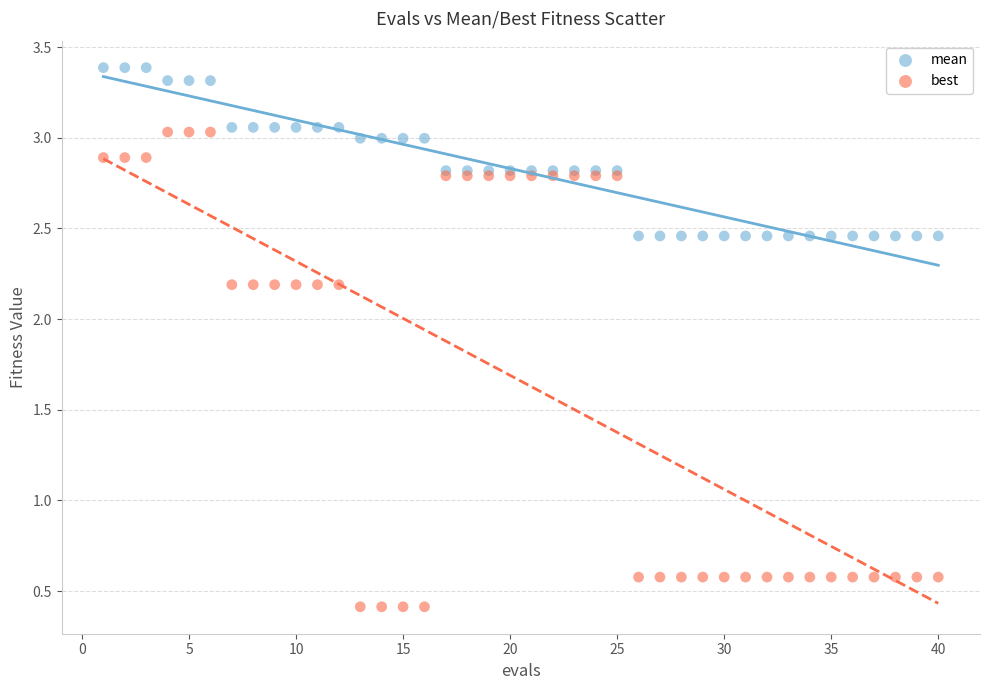

What are all the series names shown in the legend?

mean, best